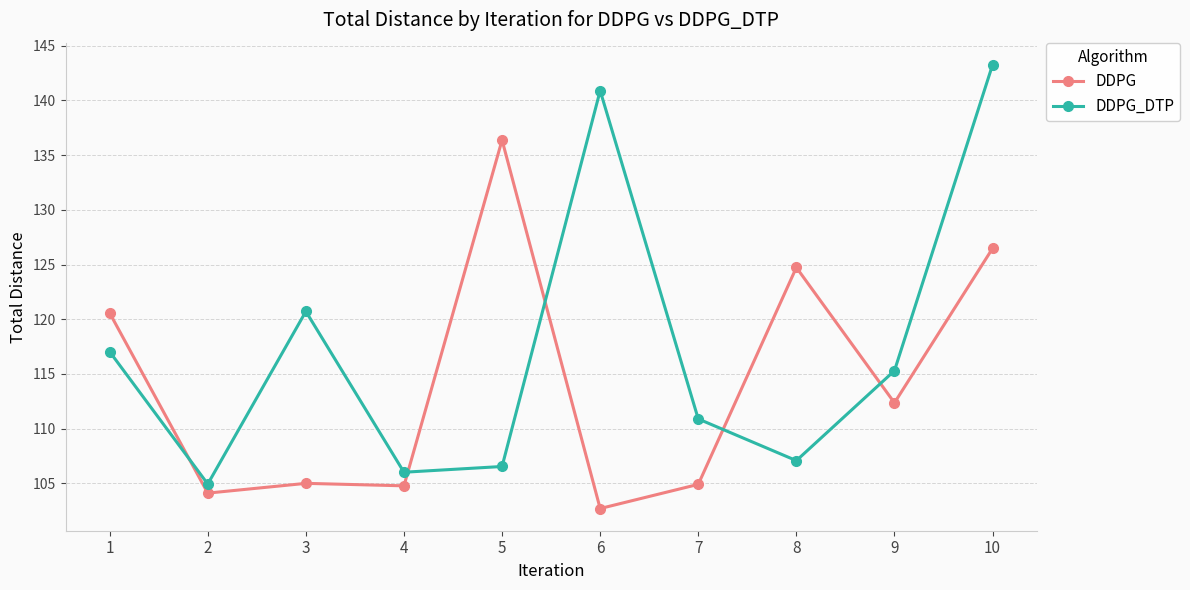

Between 8 and 10, which series saw the biggest shift?

DDPG_DTP